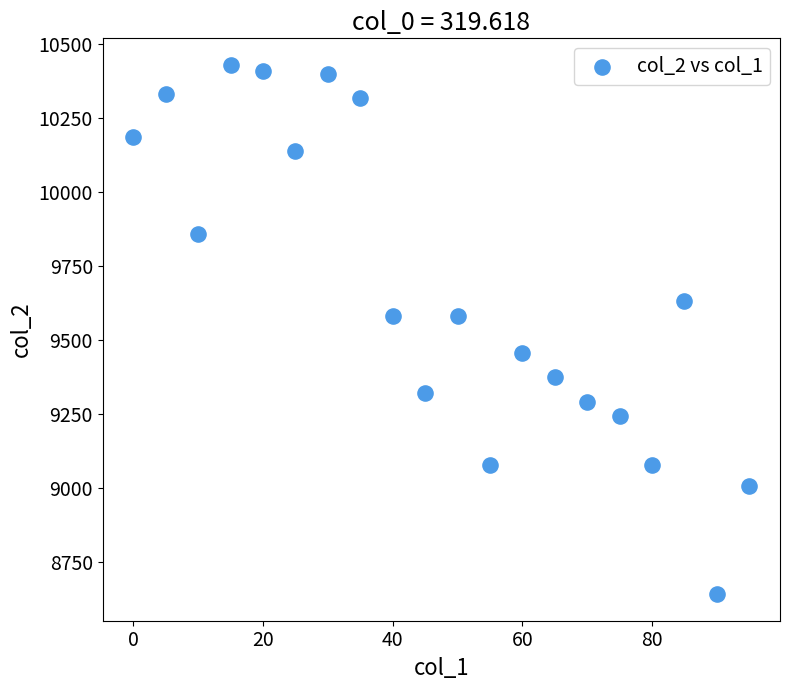

What is the range of X values (max minus min)?

95